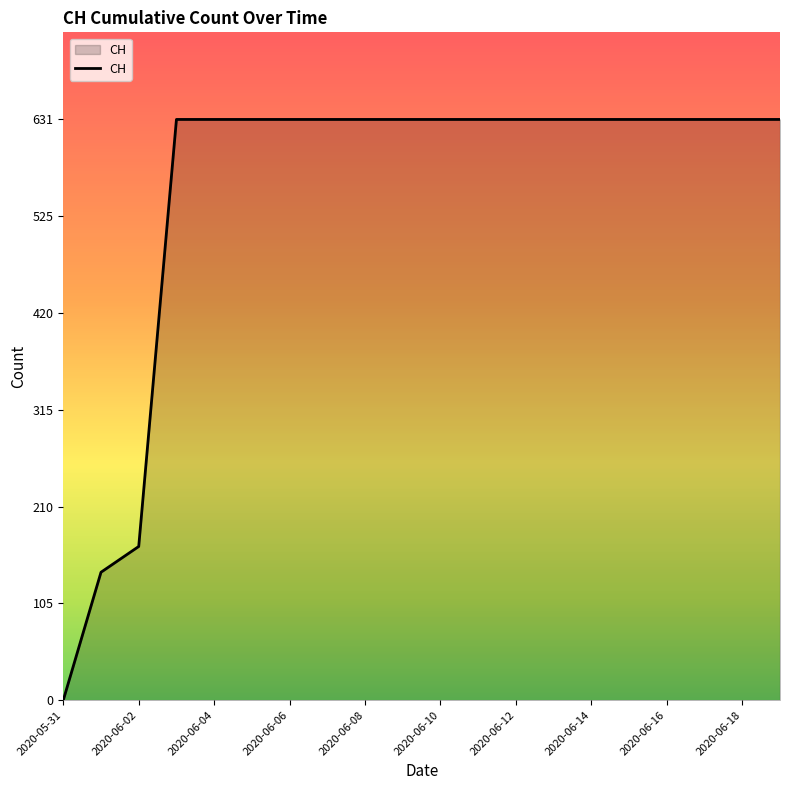

What is the maximum value shown in the chart?

631